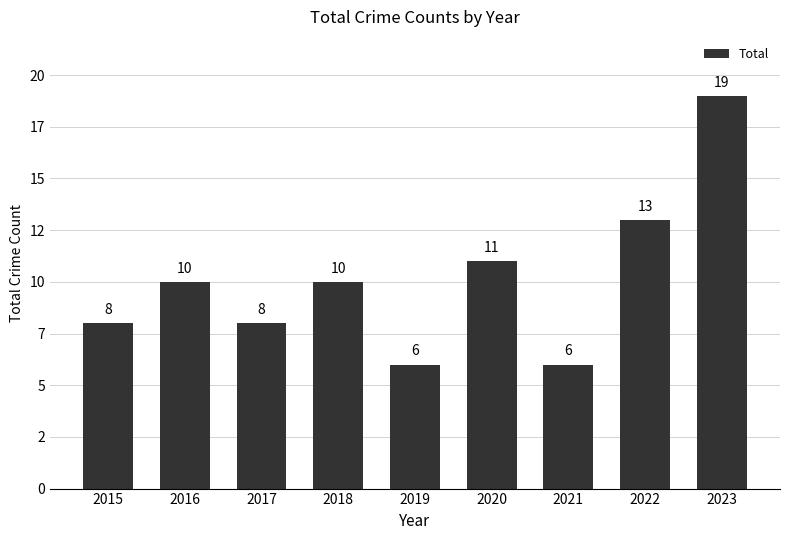

Which has a higher value, 2018 or 2020?

2020